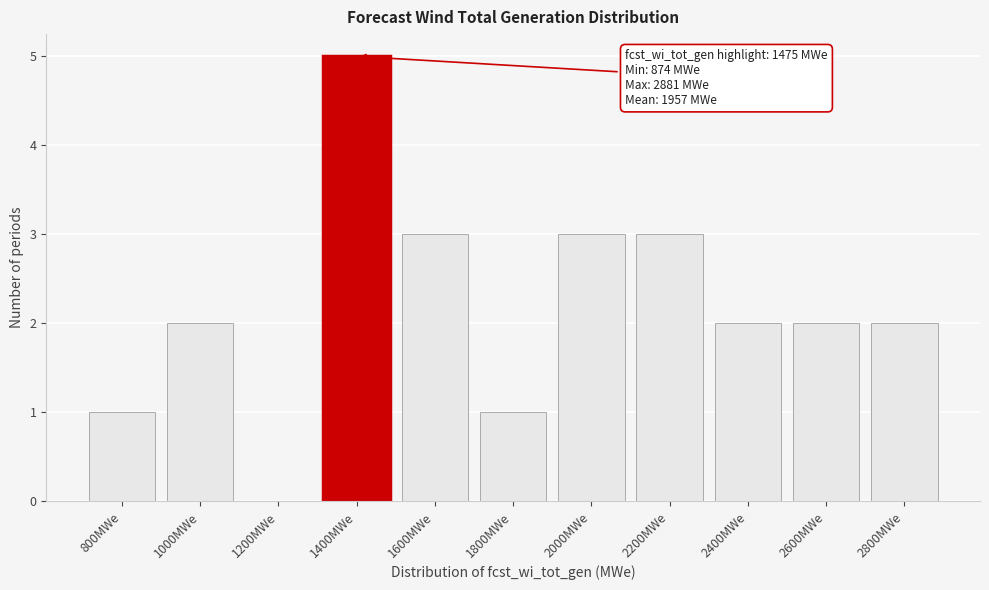

Reading right to left, extract all data points from this chart.

2800MWe=2	2600MWe=2	2400MWe=2	2200MWe=3	2000MWe=3	1800MWe=1	1600MWe=3	1400MWe=5	1200MWe=0	1000MWe=2	800MWe=1